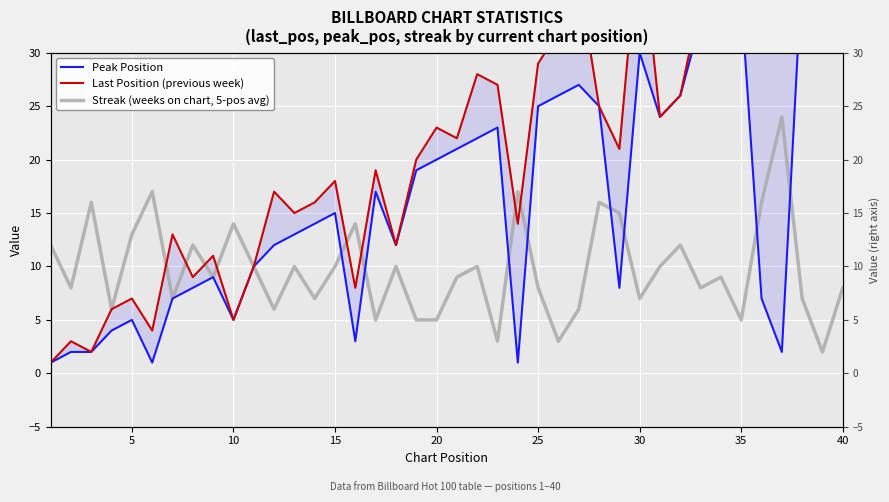

The Peak Position series shows 3 at 5. True or false?

False